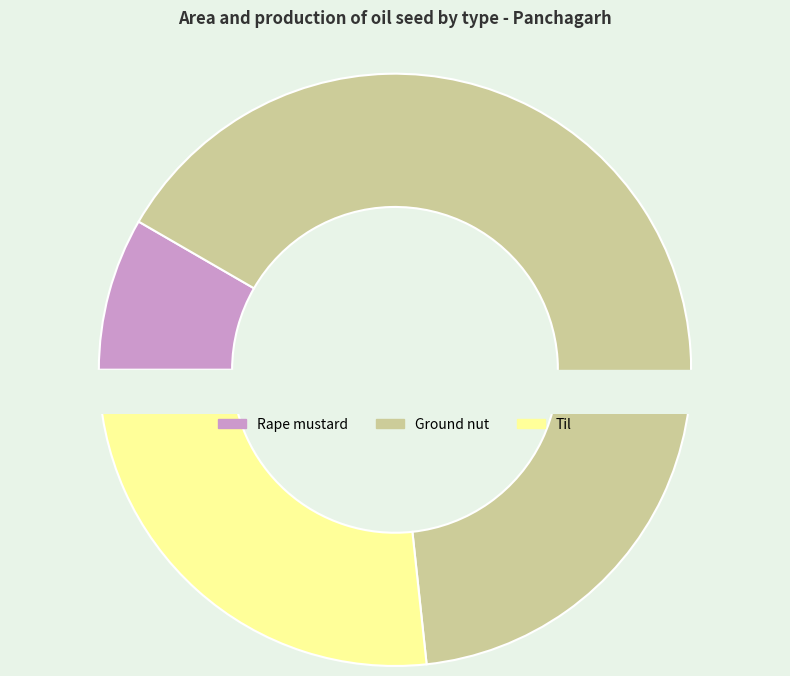

Which slice is the smallest?

Rape mustard